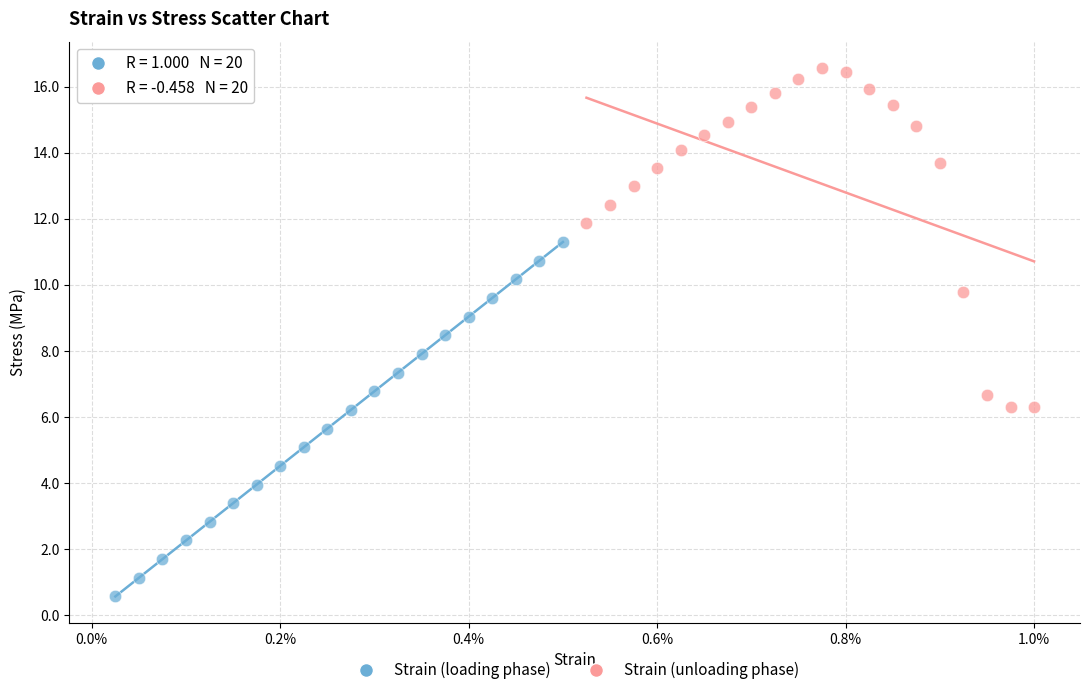

Which series reaches the minimum Y coordinate?

Strain (loading phase)